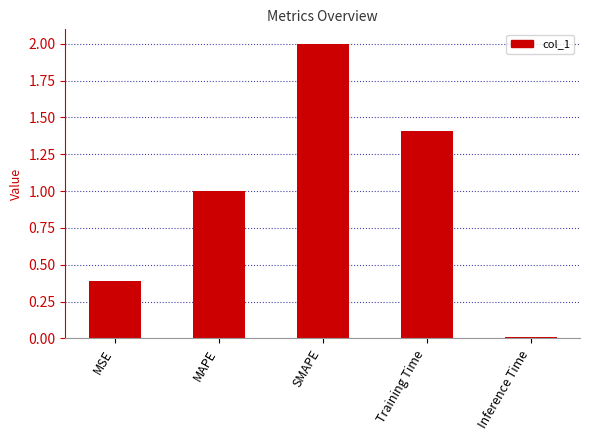

What is the difference between the values at MSE and Inference Time?

0.4